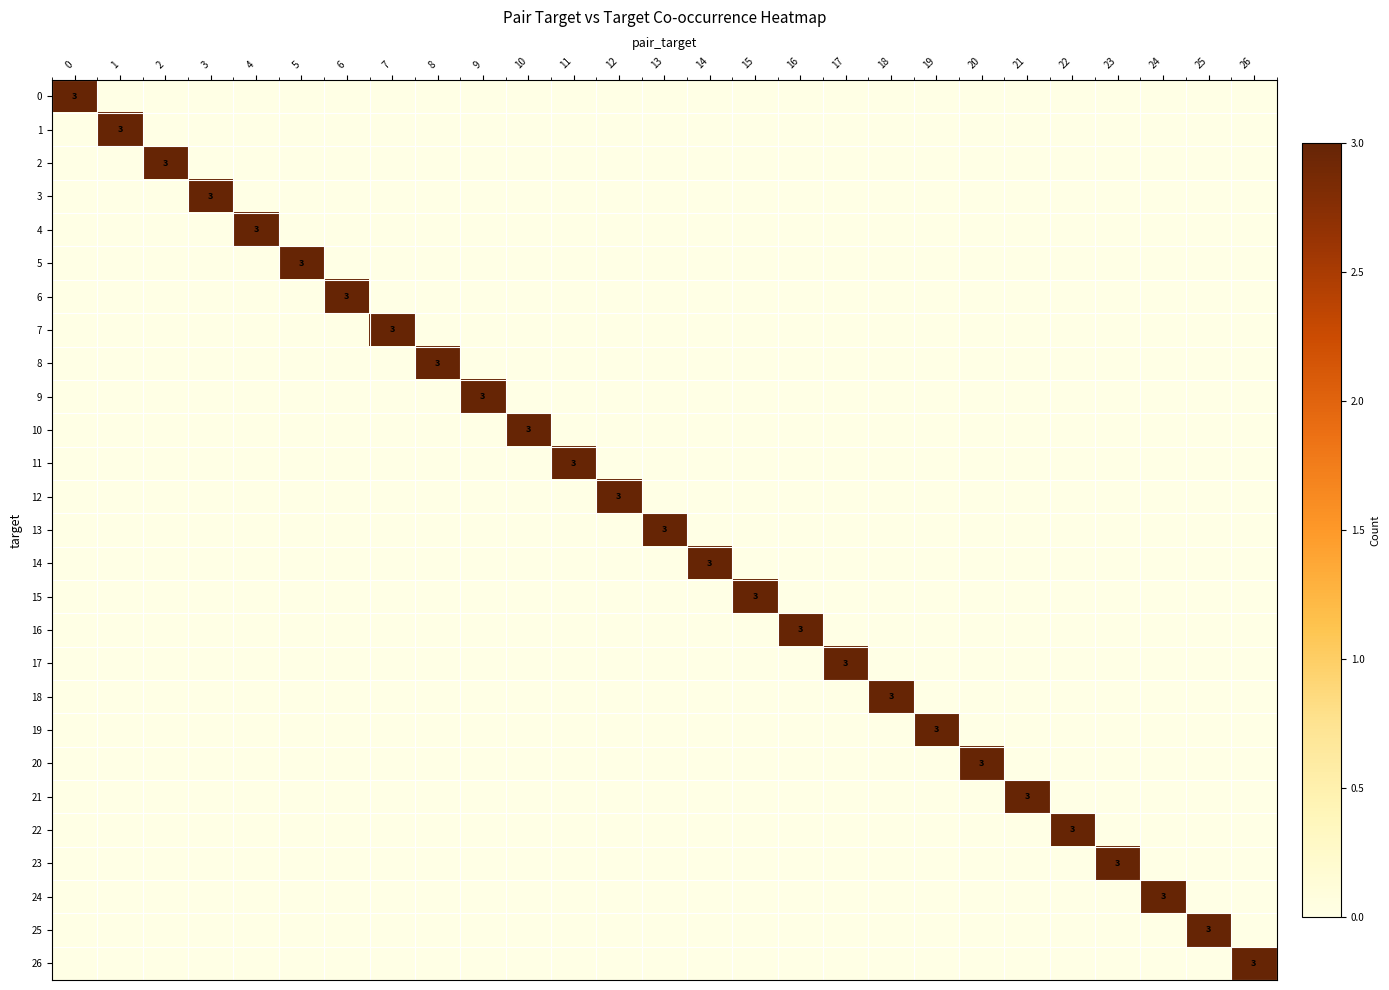

True or false: 18 has a value of -1 at 10.

False